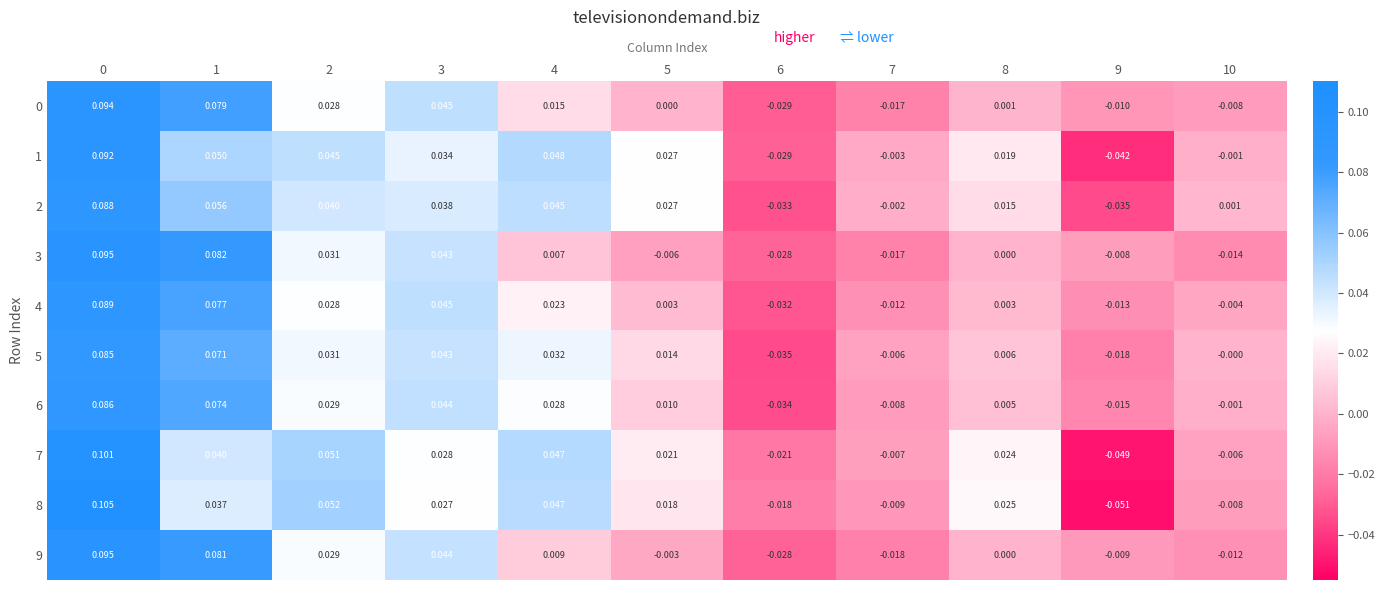

Is the value of 9 at 4 greater than the value of 1 at 1?

No